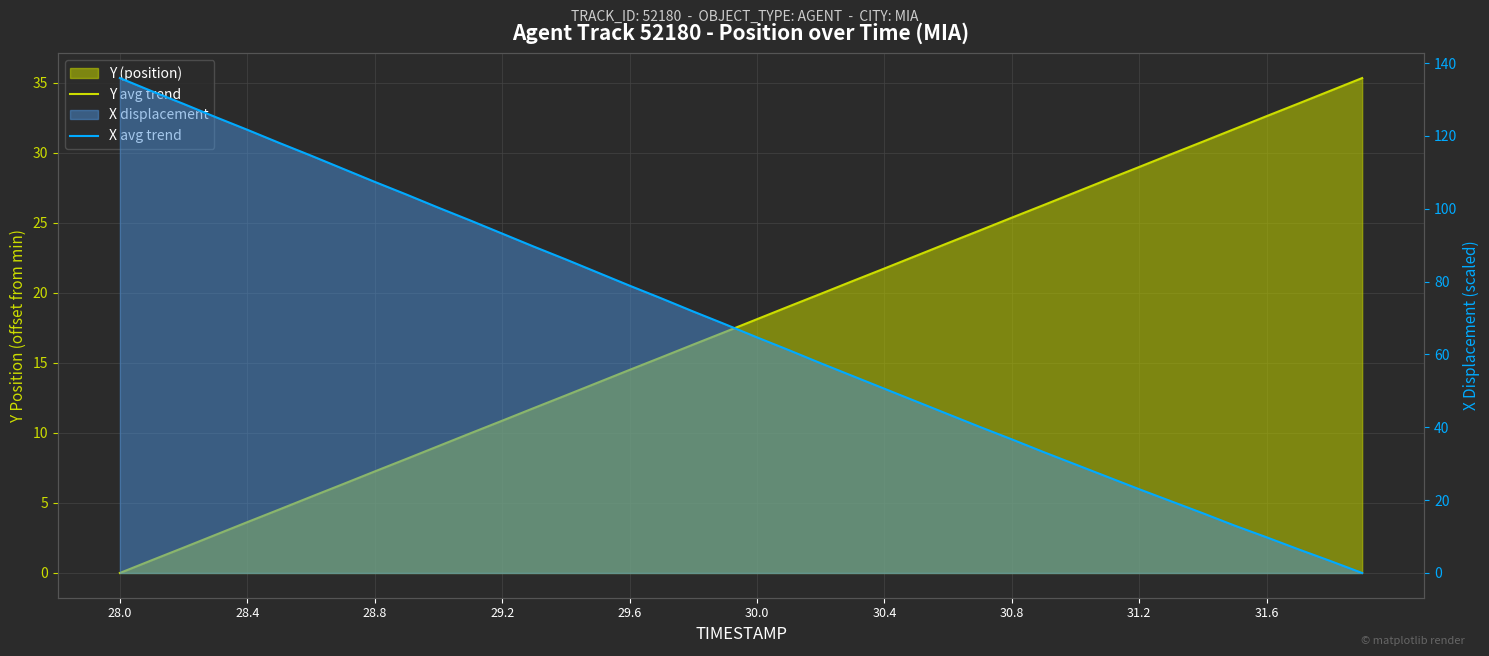

List the series in order of their overall mean, highest first.

X avg trend, Y avg trend